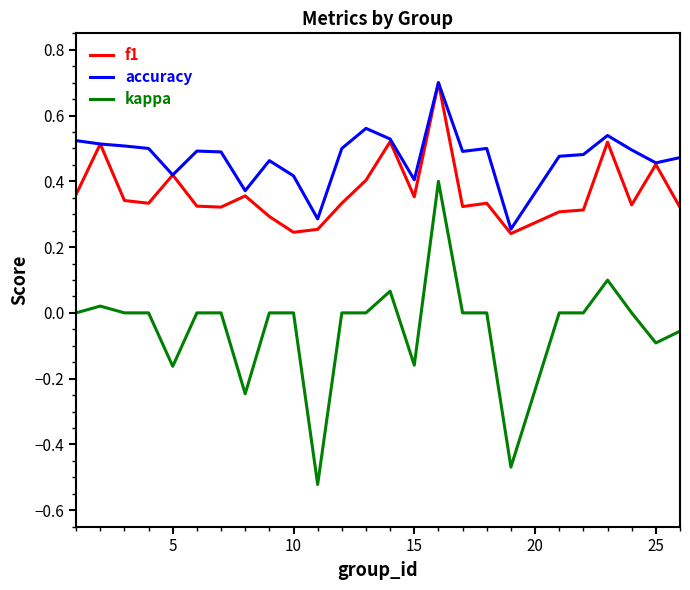

How many lines are shown in the chart?

3